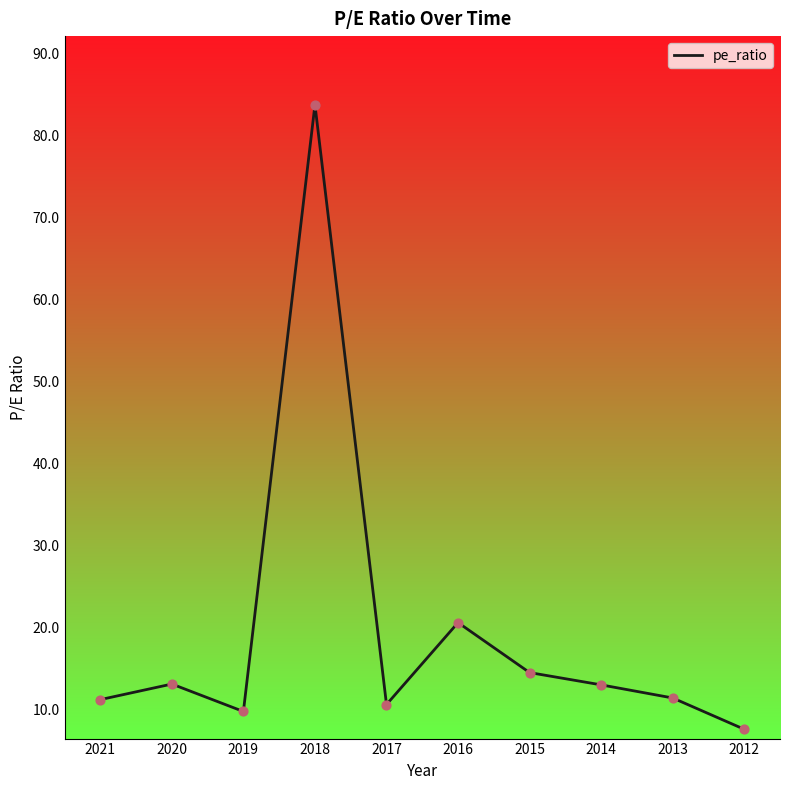

Which has a higher value, 2013 or 2020?

2020